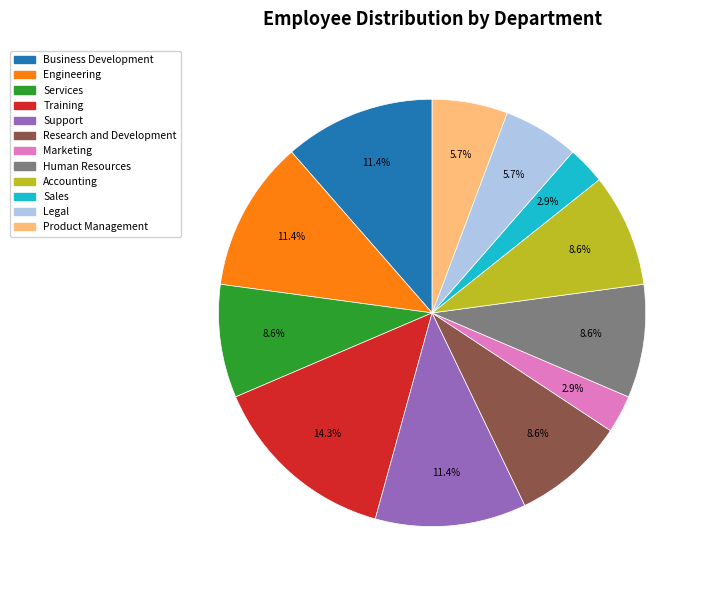

Between Sales and Research and Development, which is larger?

Research and Development